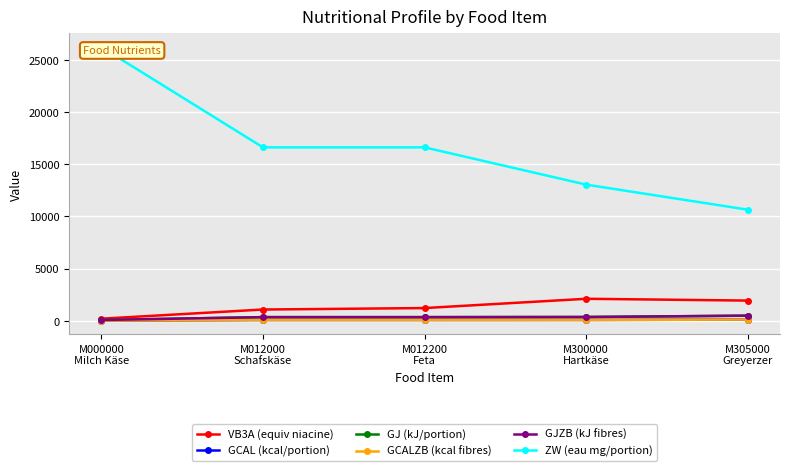

What is the lowest value of the GJZB (kJ fibres) series?

81.6